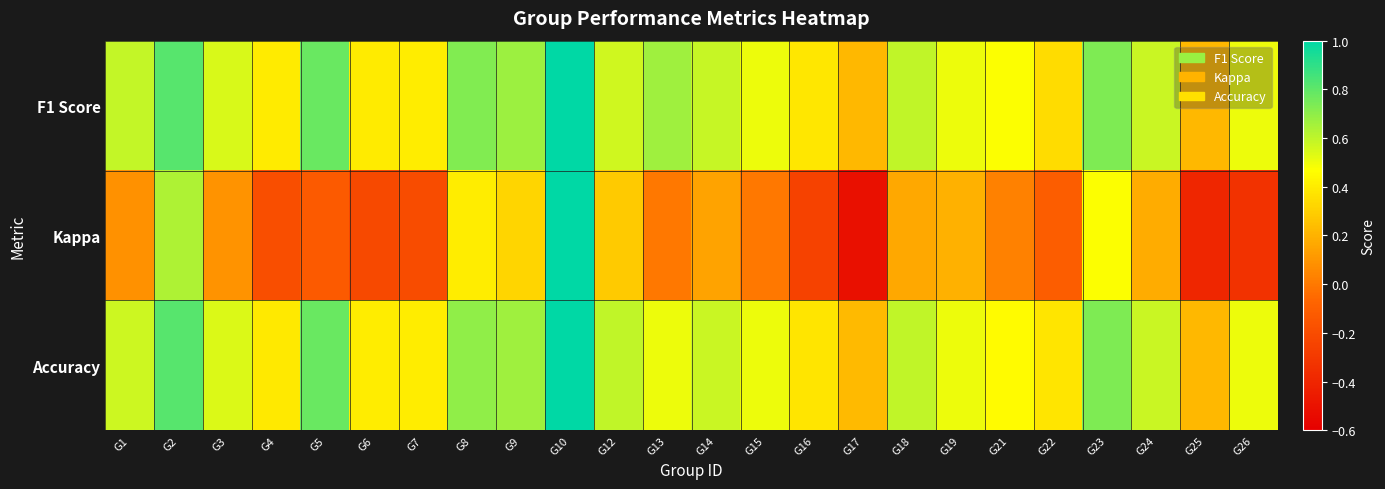

At which category is the sum across all series the highest?

G10